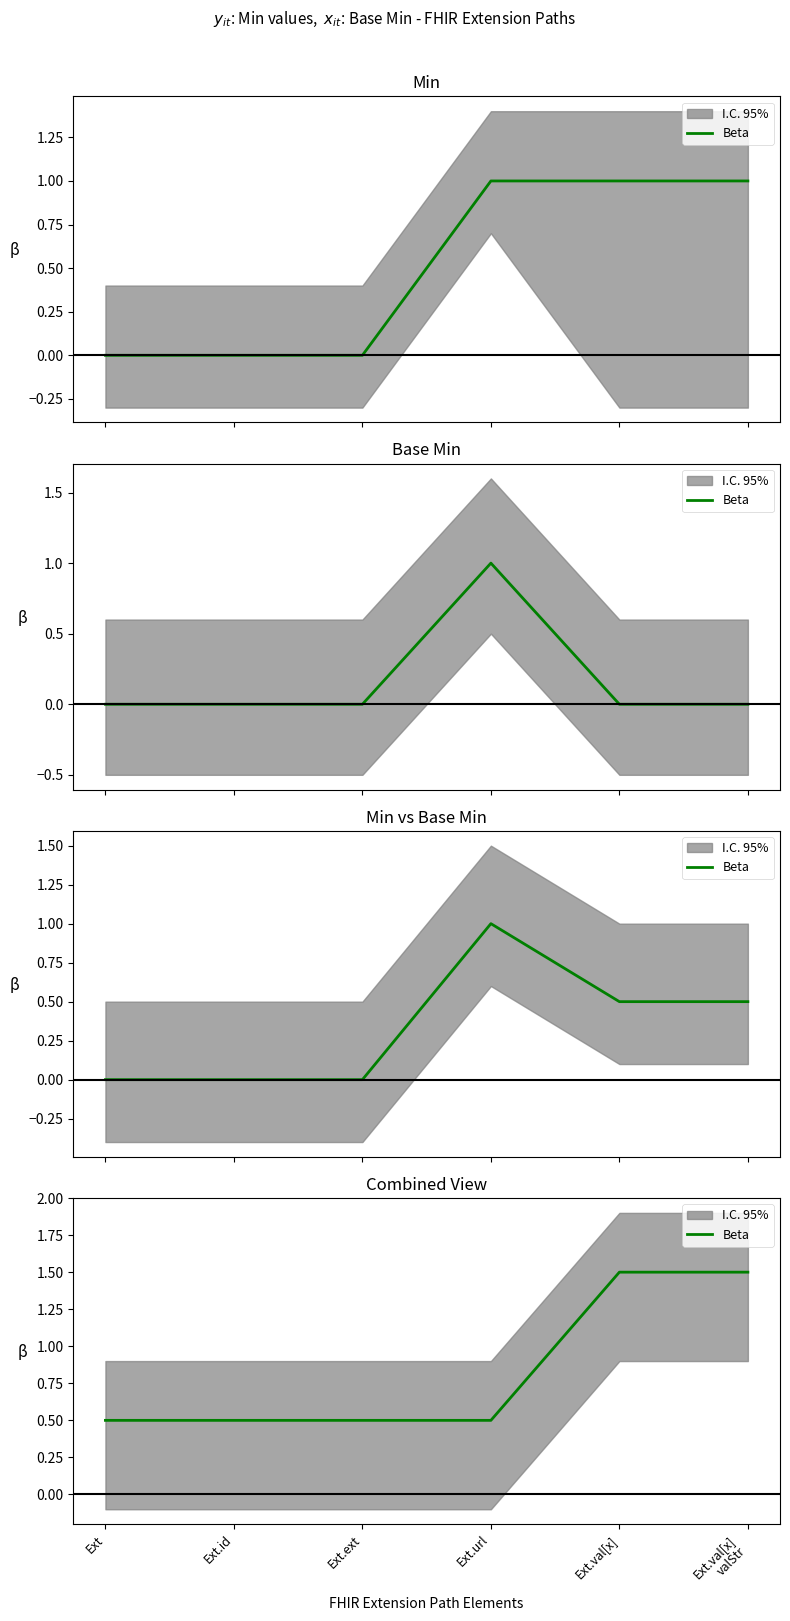

Rank the categories by value from lowest to highest.

Ext, Ext.id, Ext.ext, Ext.url, Ext.val[x], Ext.val[x]
valStr